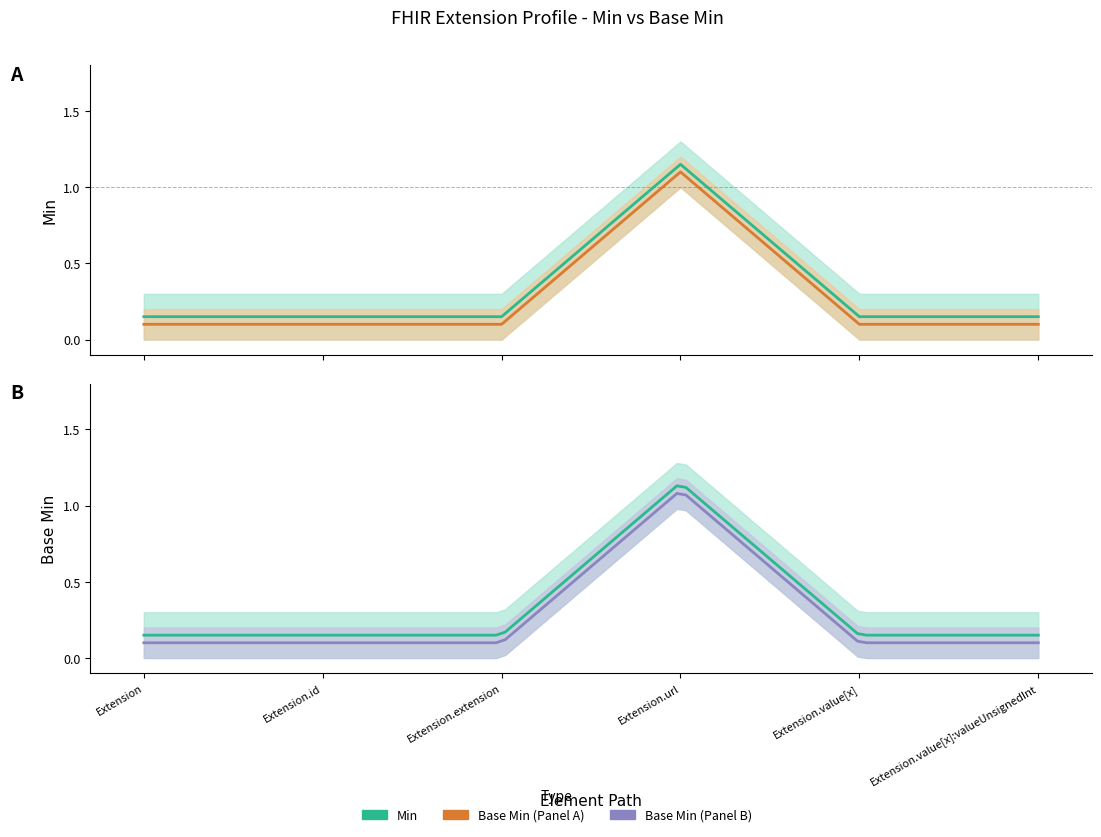

What is the average value of the Min series?

0.3